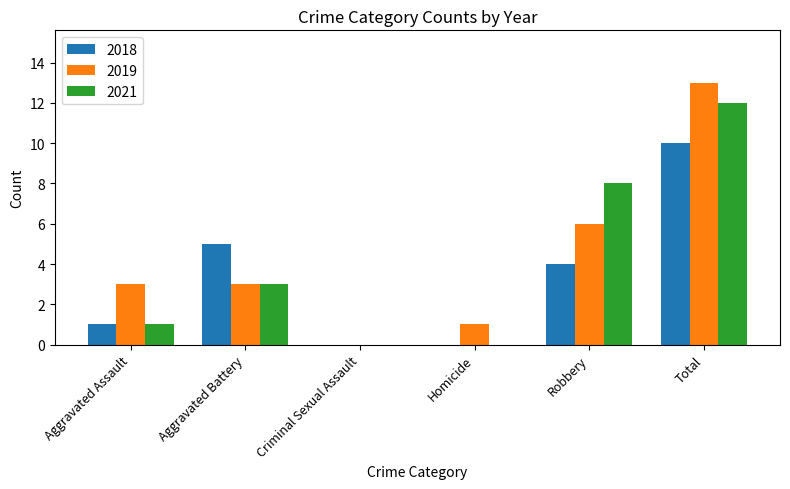

What is the greatest value displayed?

13